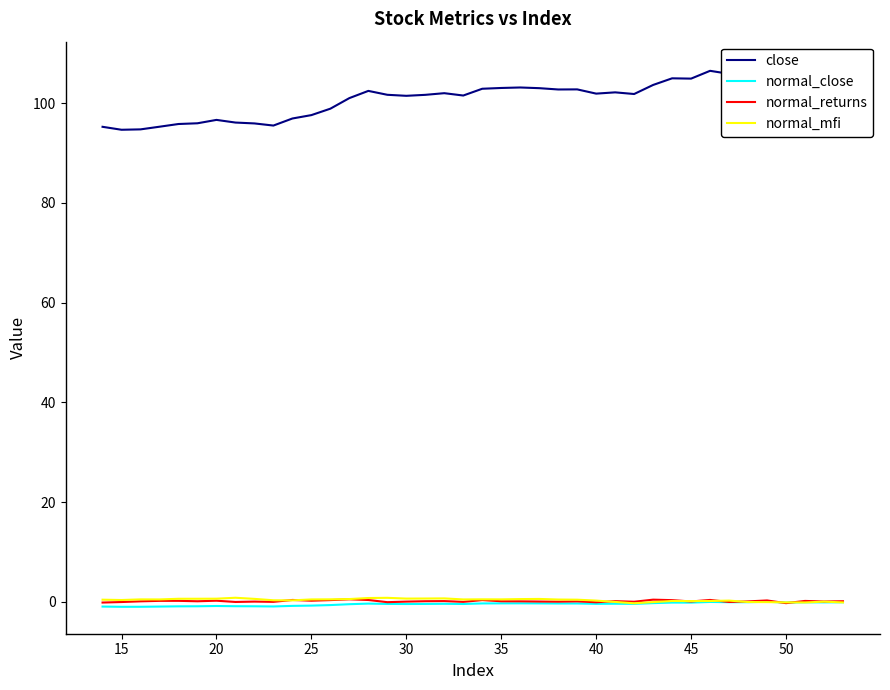

Is it true that normal_close equals -0.3 at 35?

True